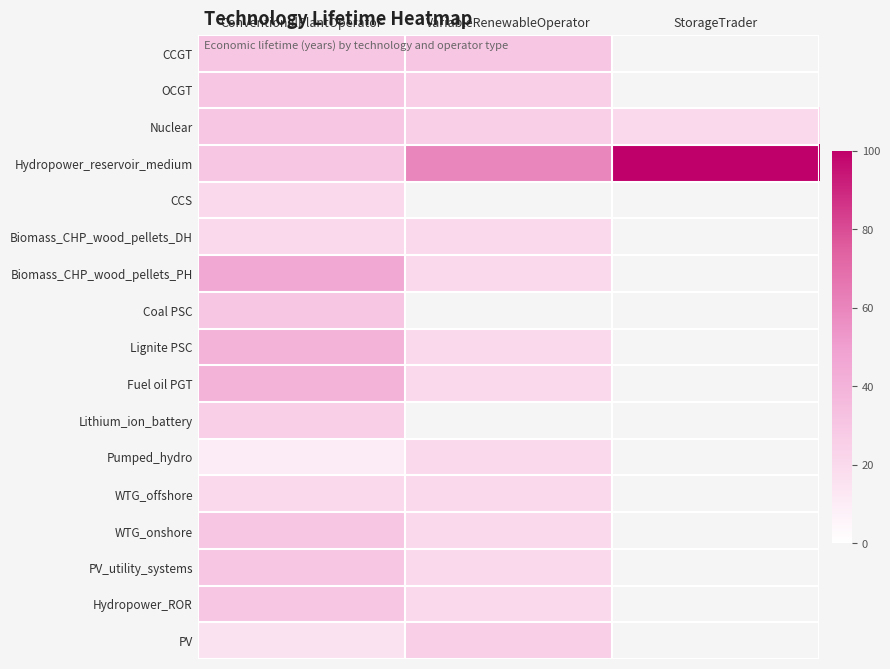

What is the smallest value displayed?

10.0